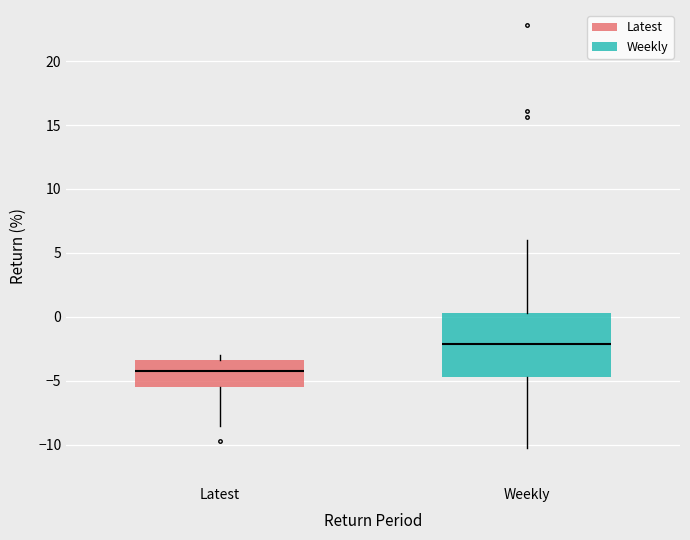

Reading left to right, transcribe this box plot: for each box, give where its median line is, the range the box spans, and where its two whiskers end, as read against the y-axis. The values are not printed on the chart, so give them approximately, as read against the axis.

Latest: median -4.0, box -5.5 to -3.5, whiskers -8.5 to -3.0
Weekly: median -2.0, box -4.5 to 0.5, whiskers -10.5 to 6.0